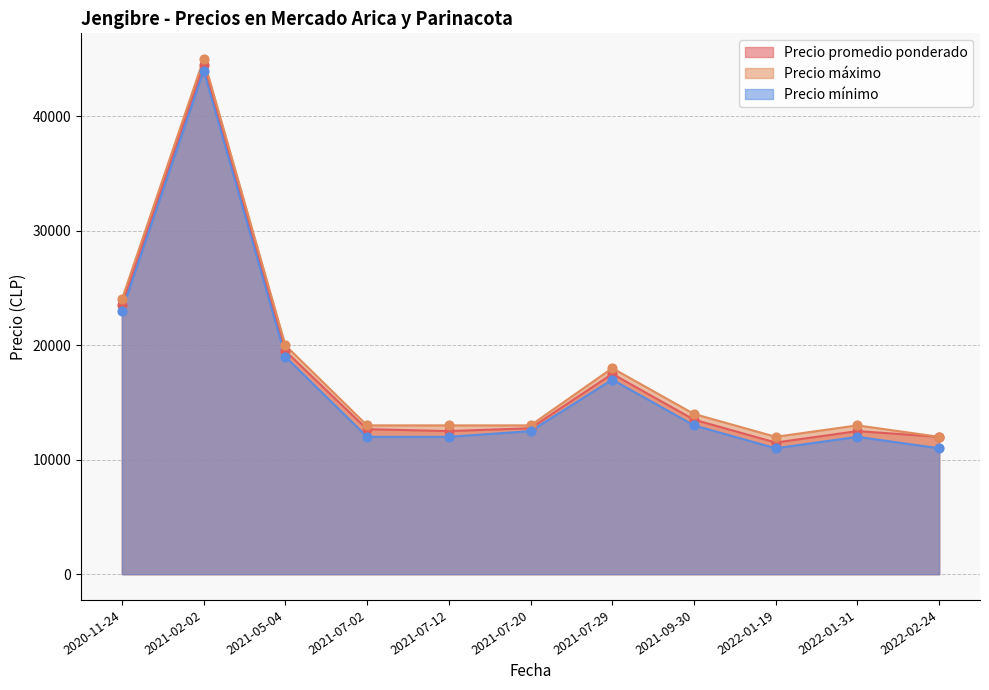

At how many categories does at least one series exceed 23671?

2